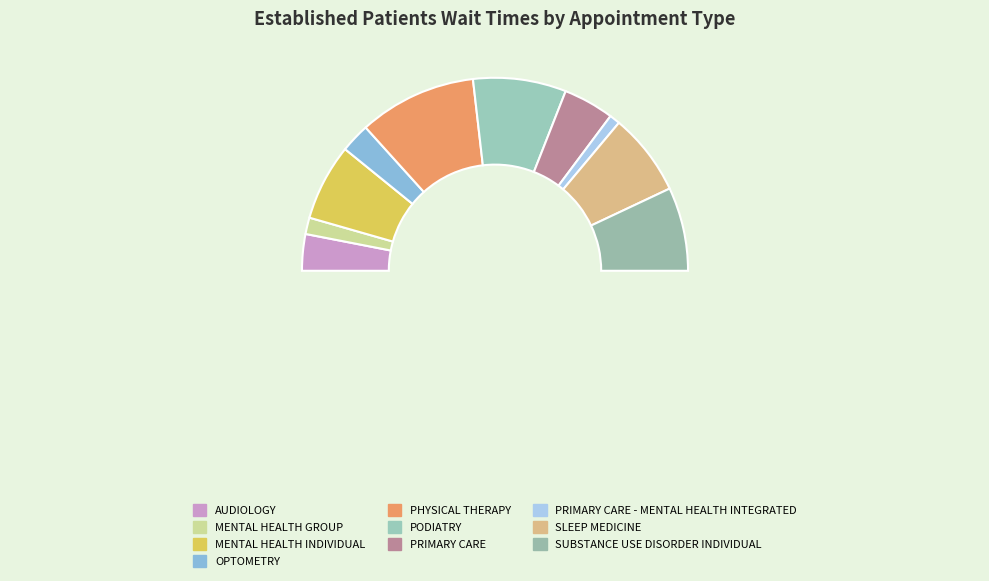

True or false: AUDIOLOGY accounts for 6% of the total.

True